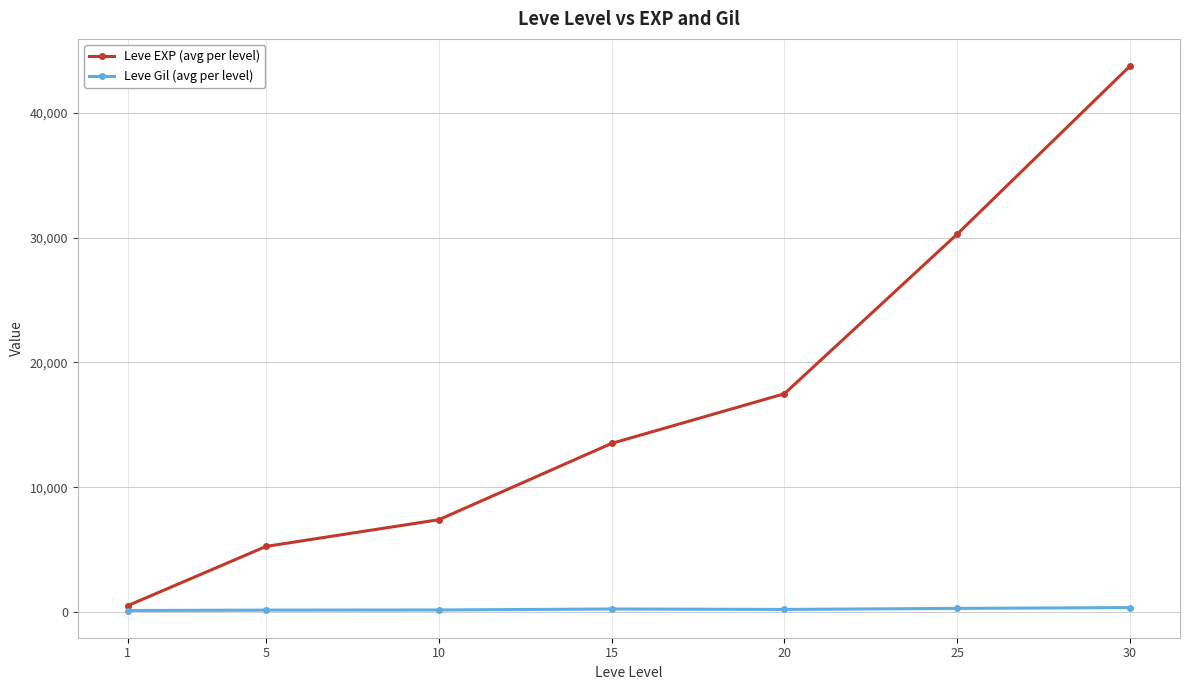

Which series has the widest spread of values?

Leve EXP (avg per level)